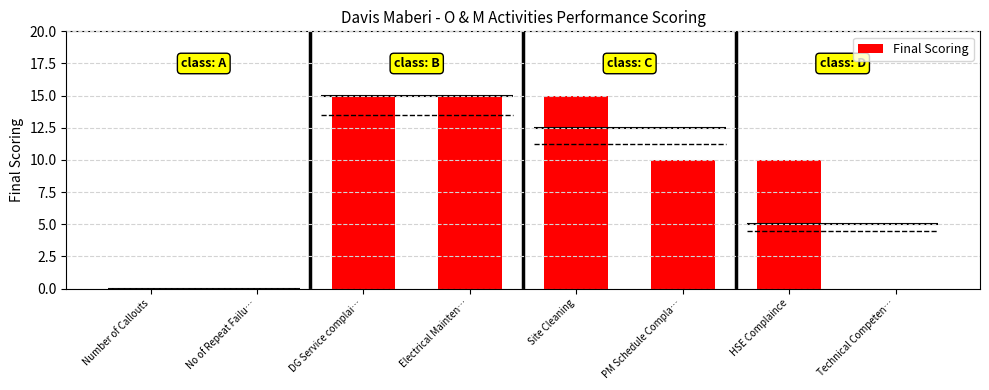

What is the greatest value displayed?

15